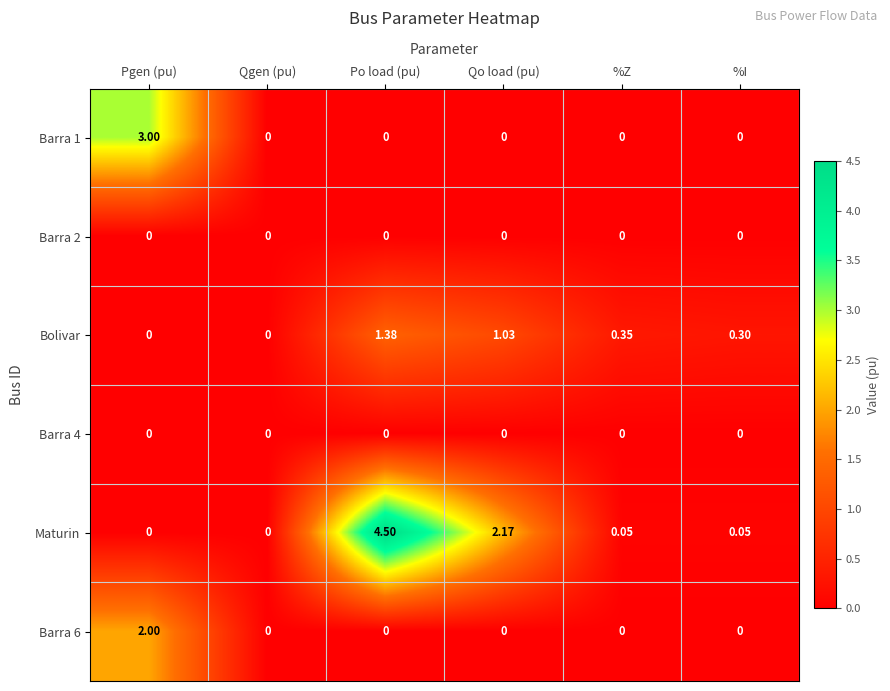

At which label is Maturin closest to 2?

Qo load (pu)